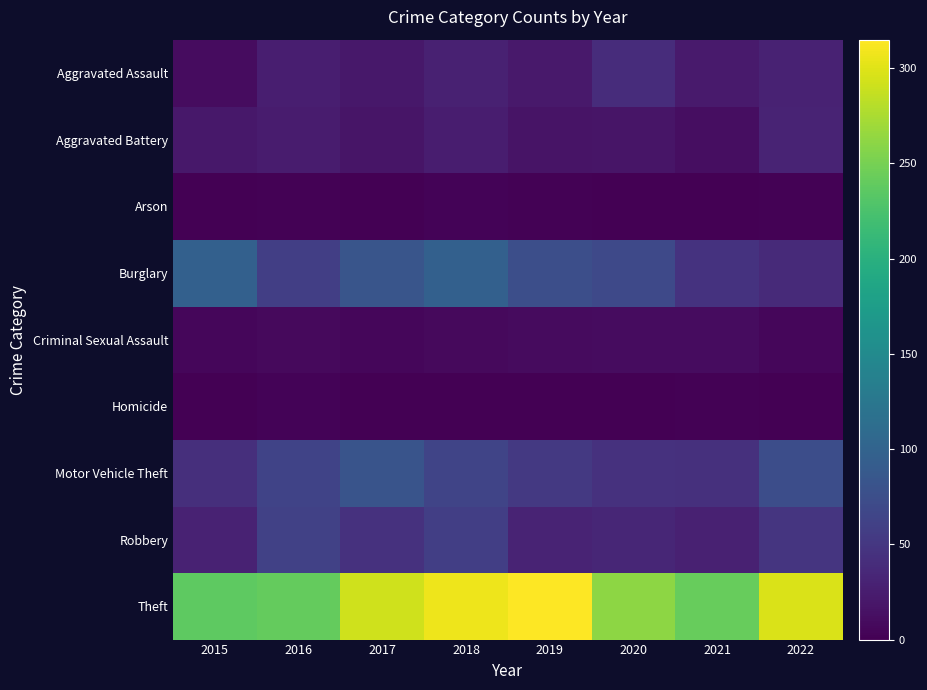

Which series has the largest total across all categories?

Theft